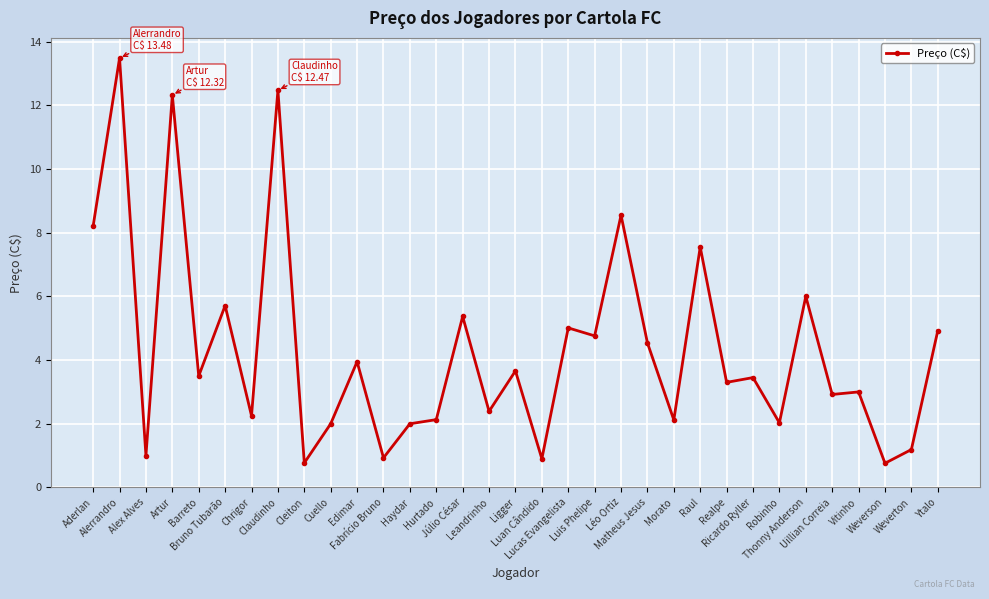

True or false: there are more than 2 points higher than both neighbors.

True